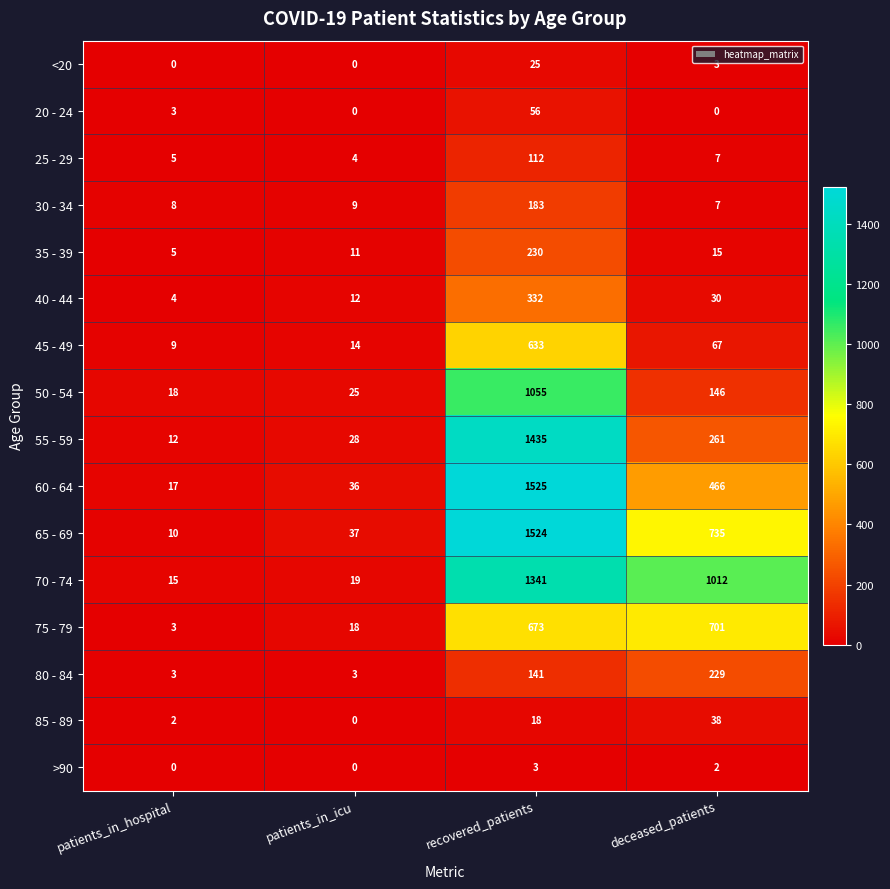

Which series has the widest spread of values?

65 - 69